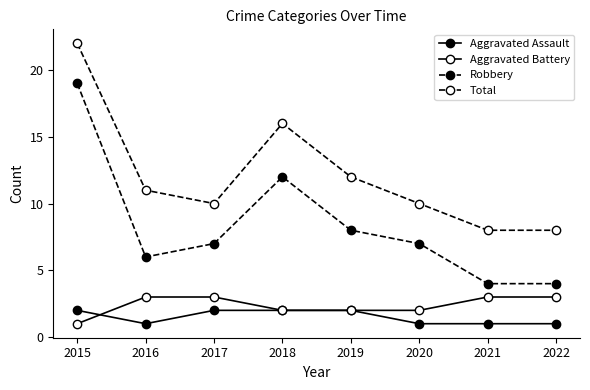

Is it true that Aggravated Battery equals 3 at 2016?

True